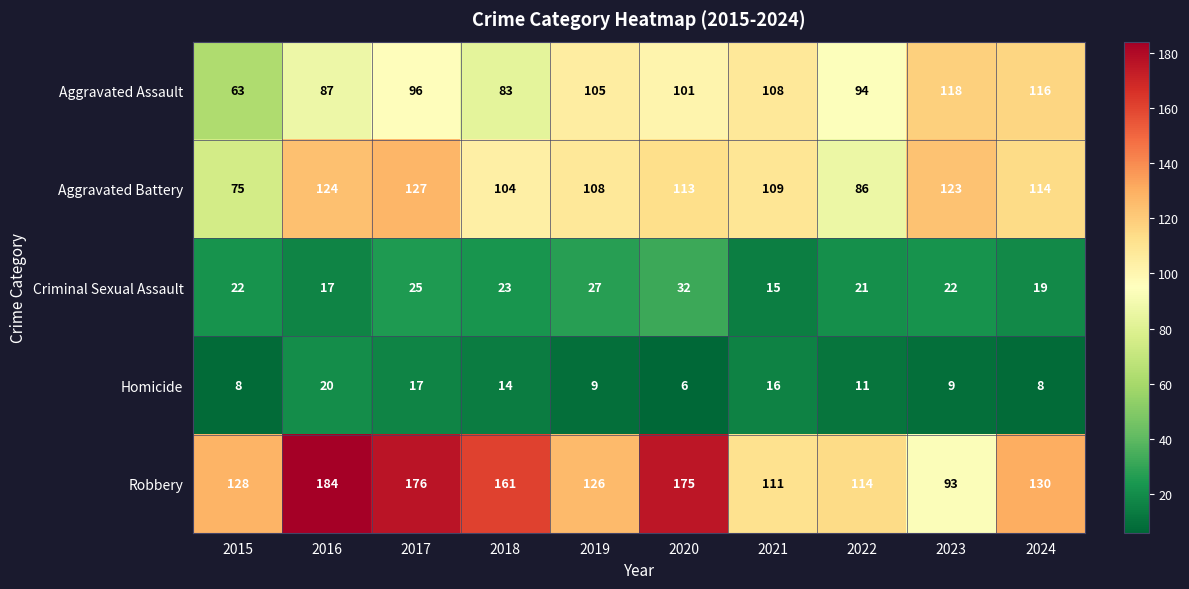

What is the maximum value shown in the chart?

184